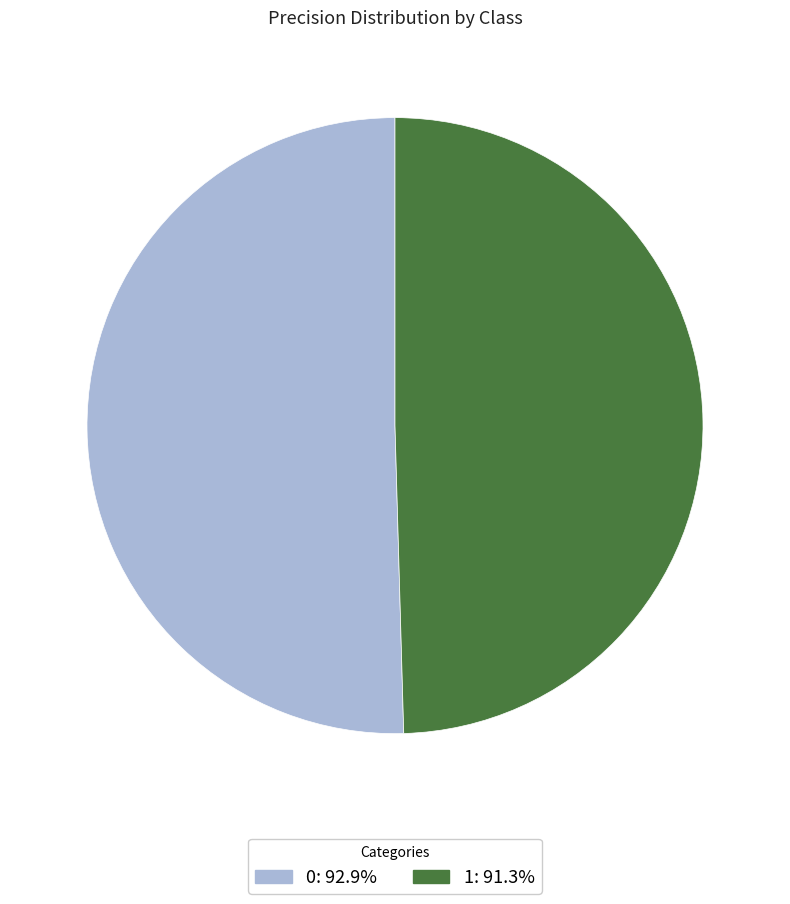

Rank the categories by value from highest to lowest.

0, 1